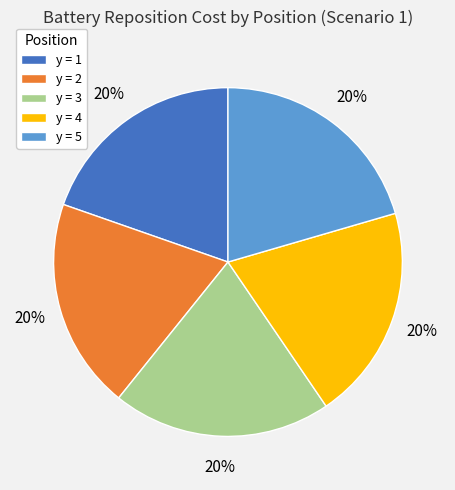

Approximately how many times larger is the value at y = 5 compared to y = 1?

1.0